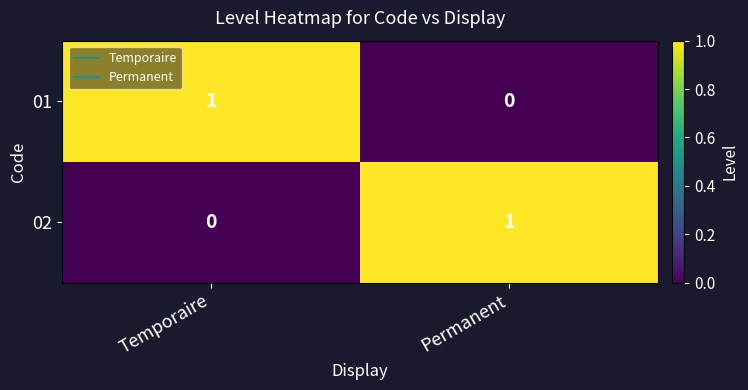

Reading left to right, extract all data points from this chart.

01: 1	0
02: 0	1